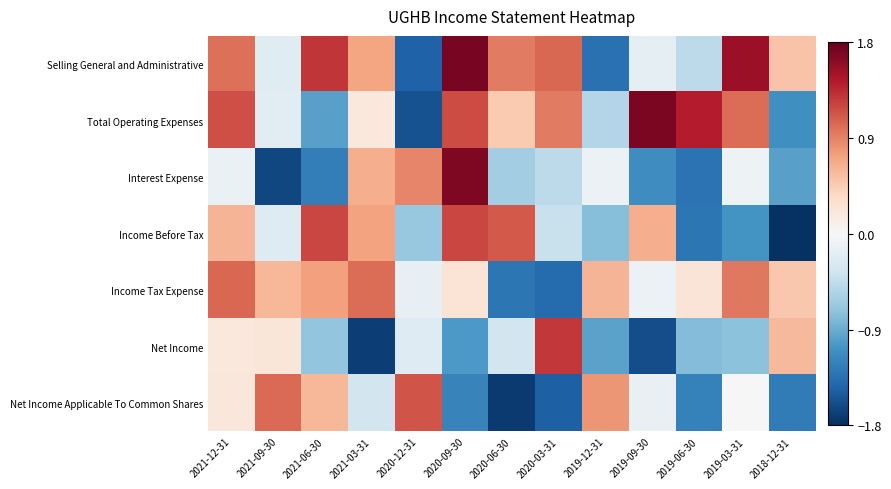

Reading right to left, what are all the values shown in this chart?

Selling General and Administrative: 2018-12-31=0.5	2019-03-31=1.5	2019-06-30=-0.5	2019-09-30=-0.2	2019-12-31=-1.3	2020-03-31=1.0	2020-06-30=0.9	2020-09-30=1.7	2020-12-31=-1.5	2021-03-31=0.7	2021-06-30=1.3	2021-09-30=-0.2	2021-12-31=1.0
Total Operating Expenses: 2018-12-31=-1.1	2019-03-31=1.0	2019-06-30=1.4	2019-09-30=1.7	2019-12-31=-0.5	2020-03-31=0.9	2020-06-30=0.5	2020-09-30=1.2	2020-12-31=-1.6	2021-03-31=0.2	2021-06-30=-1.0	2021-09-30=-0.2	2021-12-31=1.2
Interest Expense: 2018-12-31=-1.0	2019-03-31=-0.1	2019-06-30=-1.3	2019-09-30=-1.1	2019-12-31=-0.1	2020-03-31=-0.5	2020-06-30=-0.6	2020-09-30=1.7	2020-12-31=0.9	2021-03-31=0.7	2021-06-30=-1.2	2021-09-30=-1.6	2021-12-31=-0.1
Income Before Tax: 2018-12-31=-1.8	2019-03-31=-1.1	2019-06-30=-1.3	2019-09-30=0.7	2019-12-31=-0.8	2020-03-31=-0.4	2020-06-30=1.1	2020-09-30=1.2	2020-12-31=-0.7	2021-03-31=0.7	2021-06-30=1.2	2021-09-30=-0.2	2021-12-31=0.6
Income Tax Expense: 2018-12-31=0.5	2019-03-31=1.0	2019-06-30=0.2	2019-09-30=-0.1	2019-12-31=0.6	2020-03-31=-1.4	2020-06-30=-1.3	2020-09-30=0.2	2020-12-31=-0.1	2021-03-31=1.0	2021-06-30=0.7	2021-09-30=0.6	2021-12-31=1.0
Net Income: 2018-12-31=0.6	2019-03-31=-0.7	2019-06-30=-0.8	2019-09-30=-1.6	2019-12-31=-1.0	2020-03-31=1.3	2020-06-30=-0.3	2020-09-30=-1.0	2020-12-31=-0.2	2021-03-31=-1.7	2021-06-30=-0.7	2021-09-30=0.2	2021-12-31=0.2
Net Income Applicable To Common Shares: 2018-12-31=-1.3	2019-03-31=0.0	2019-06-30=-1.2	2019-09-30=-0.1	2019-12-31=0.8	2020-03-31=-1.5	2020-06-30=-1.7	2020-09-30=-1.2	2020-12-31=1.1	2021-03-31=-0.3	2021-06-30=0.6	2021-09-30=1.0	2021-12-31=0.2